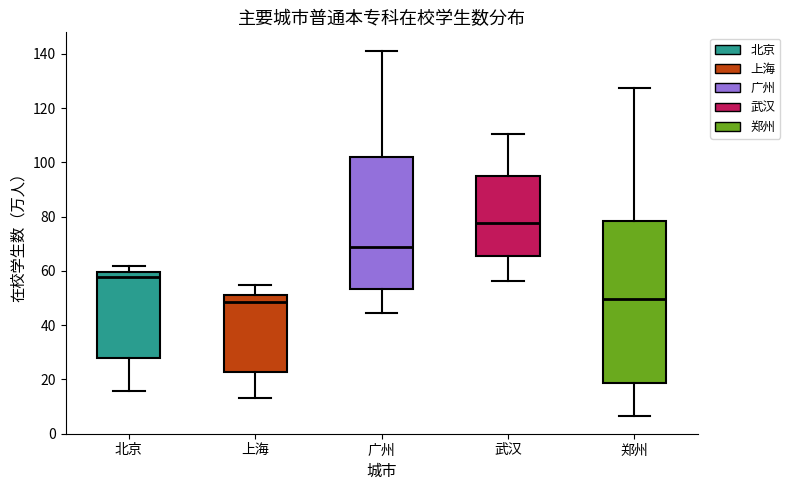

Which box is the tallest, from its lower edge to its upper edge?

郑州